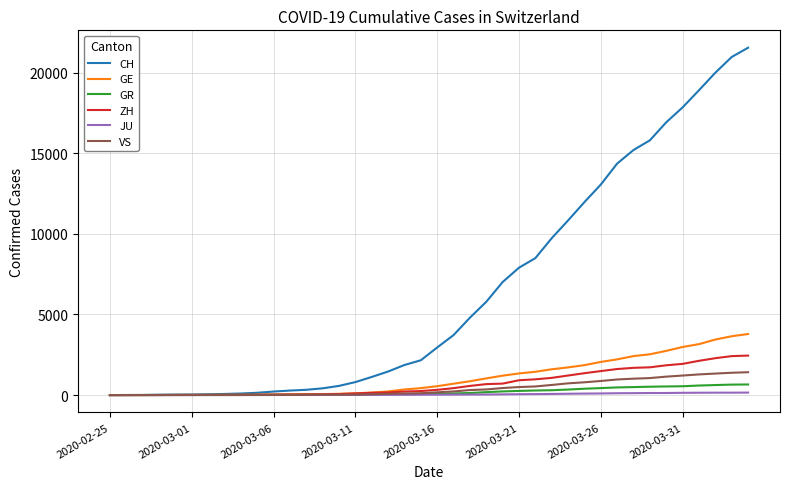

Which series has the largest total across all categories?

CH